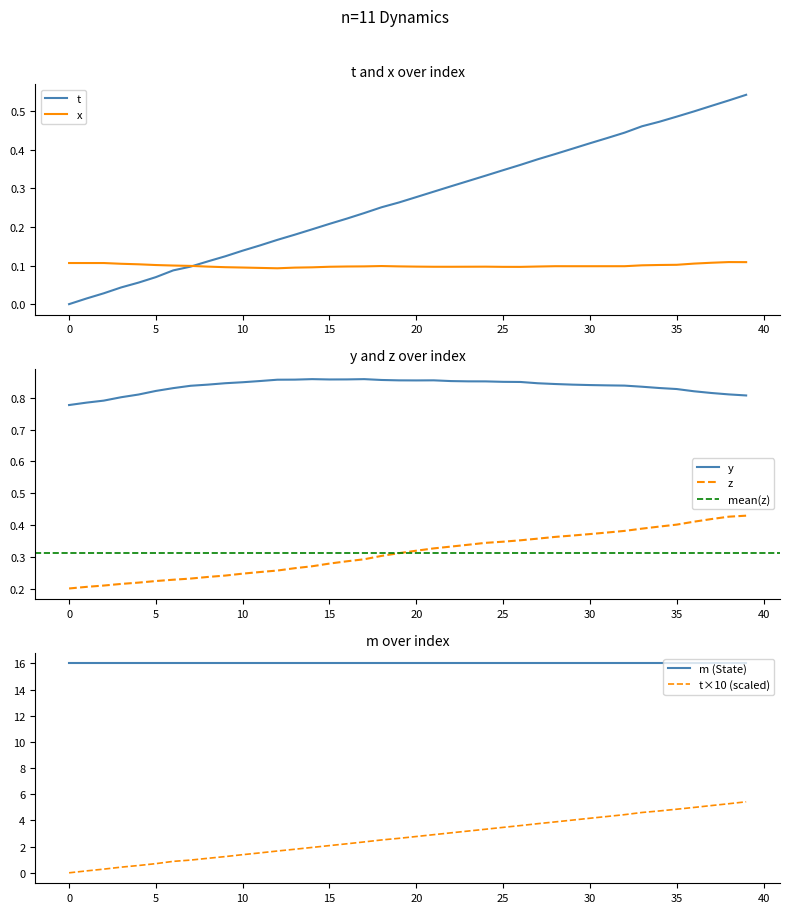

The value of t at 13 is 0.2. True or false?

True